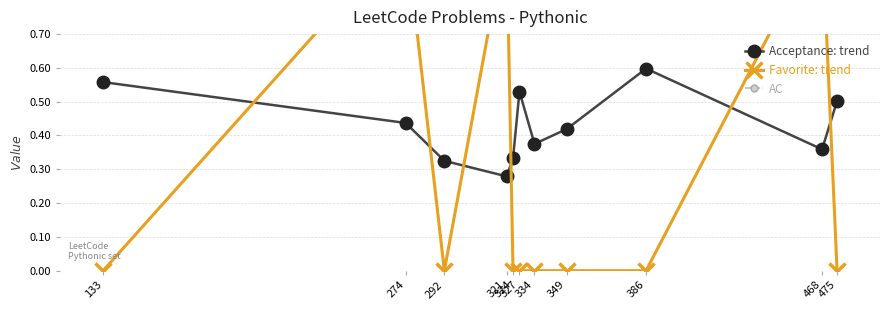

What are all the series names shown in the legend?

Acceptance, Favorite, AC